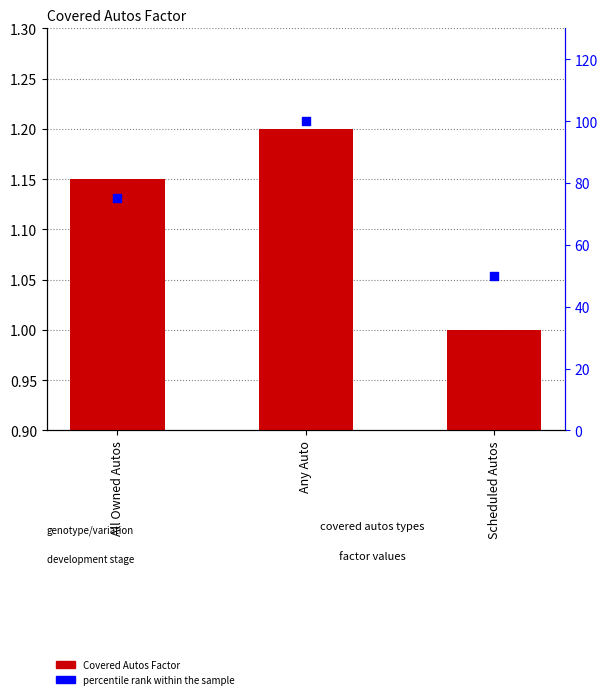

Which series has the largest total across all categories?

percentile rank within the sample